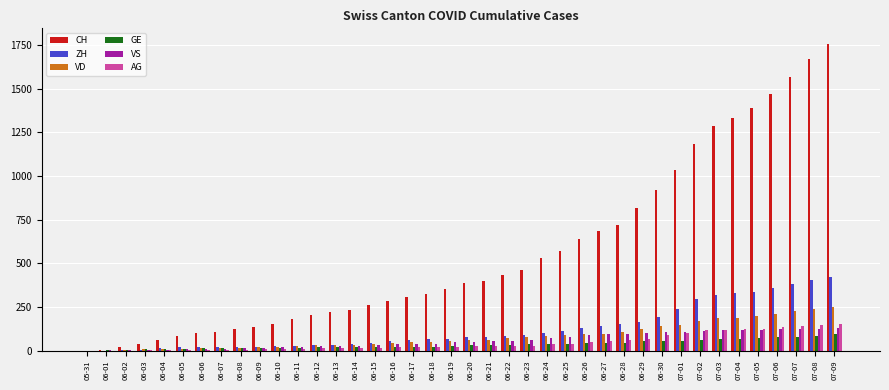

The value of VD at 07-07 is 144. True or false?

False